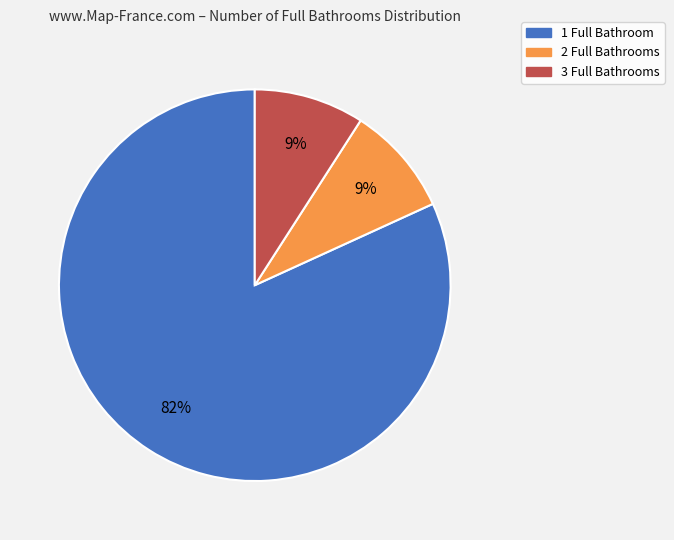

Is there a majority slice in this chart?

Yes